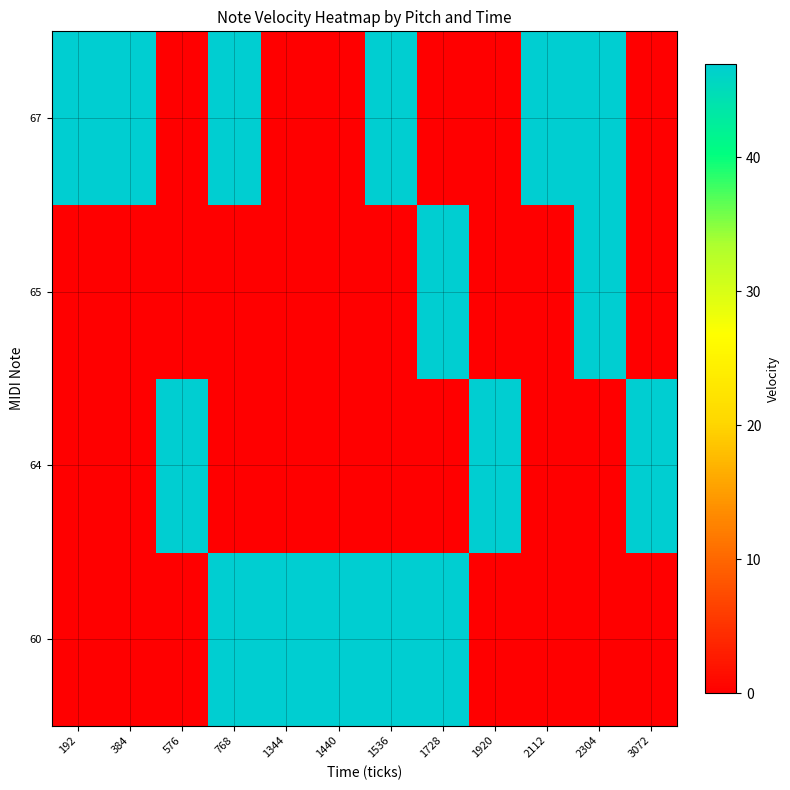

At which category does the chart reach its minimum across all series?

192